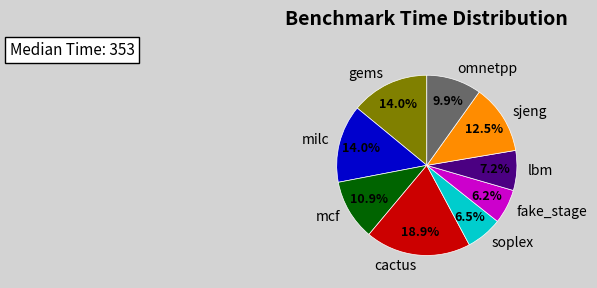

True or false: cactus accounts for 30% of the total.

False